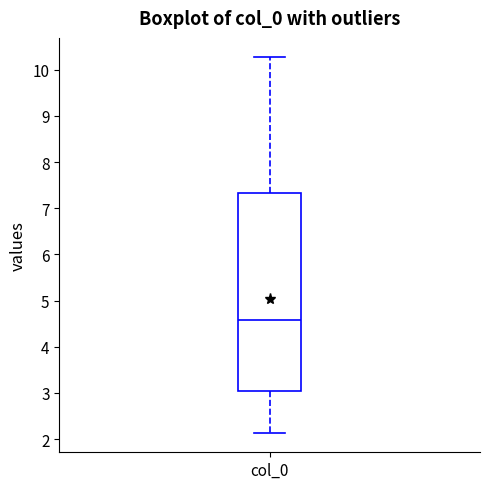

Read this box plot against the y-axis: the position of the median line, the range covered by the box, and the ends of both whiskers. The values are not printed on the chart, so give them approximately, as read against the axis.

median 4.6, box 3.0 to 7.3, whiskers 2.1 to 10.3